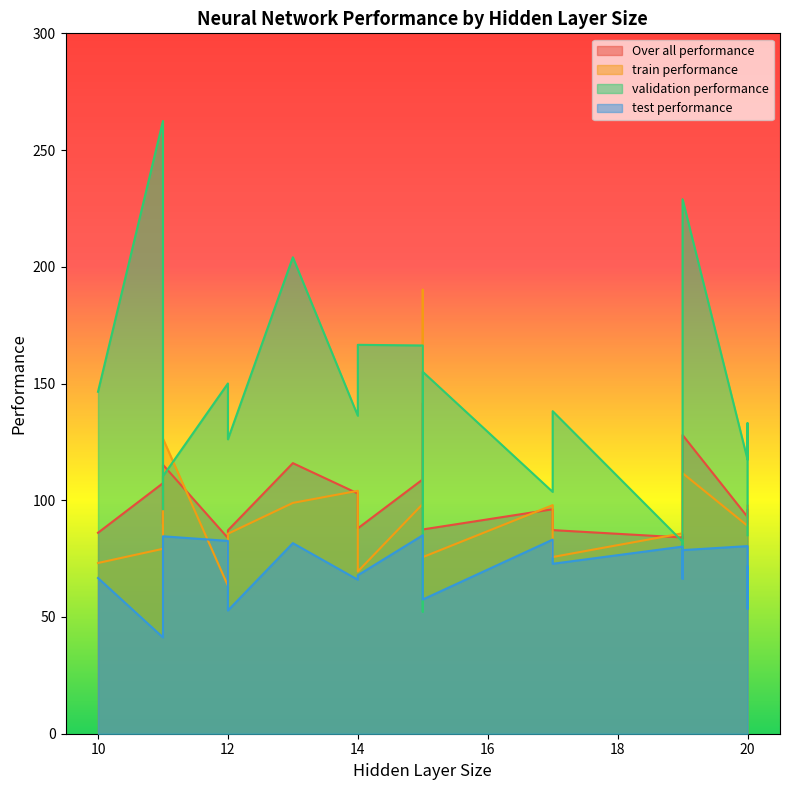

What is the difference between the second highest and second lowest values in the train performance series?

56.9